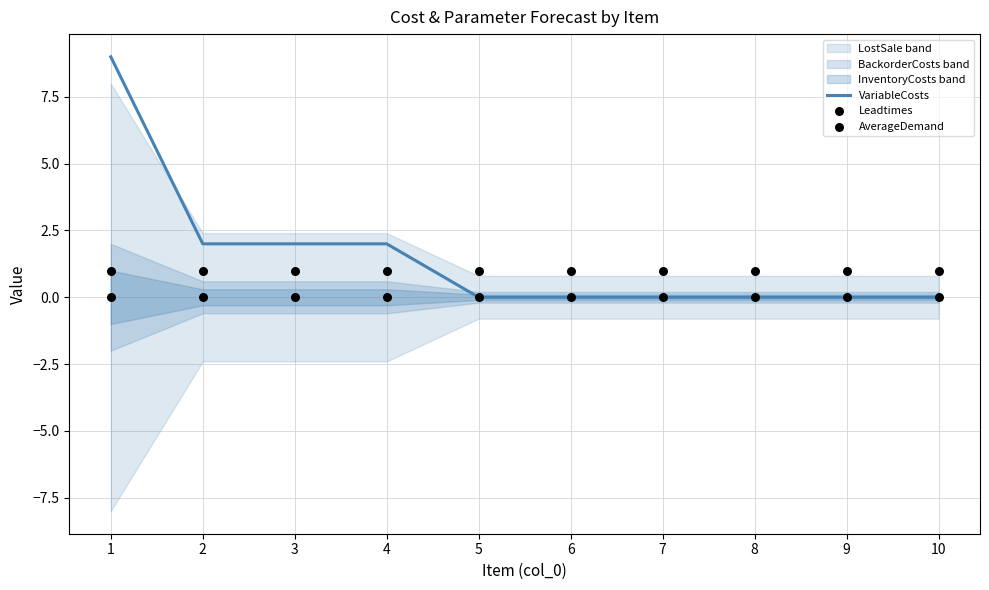

At how many categories does at least one series exceed 0?

10